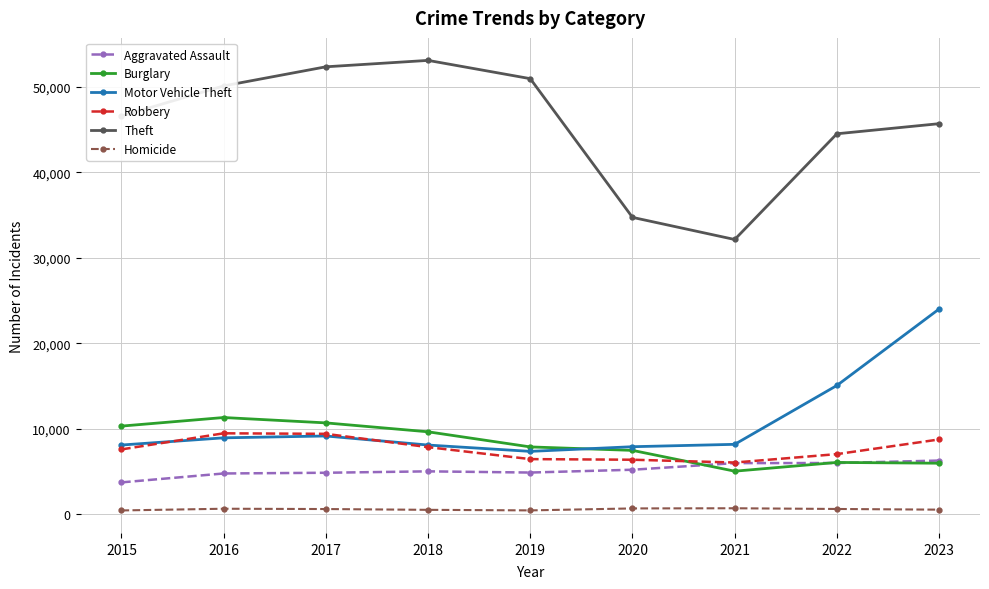

True or false: Aggravated Assault and Motor Vehicle Theft cross at least once.

False